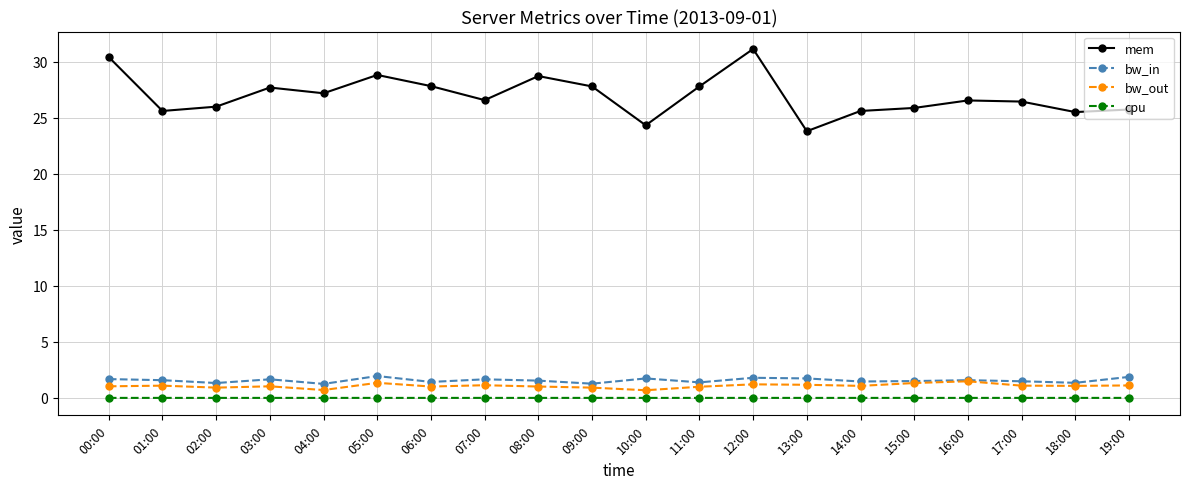

The value of mem at 19:00 is 25.7. True or false?

True